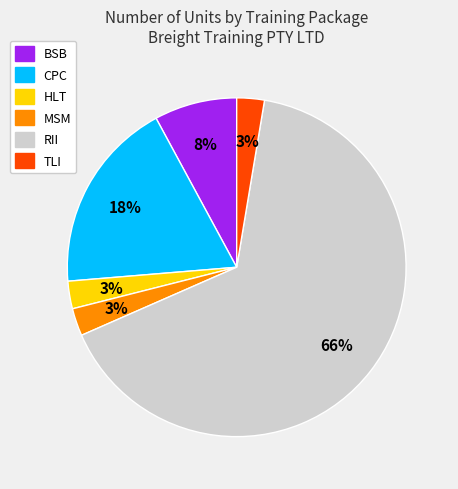

Does any single category account for the majority?

Yes